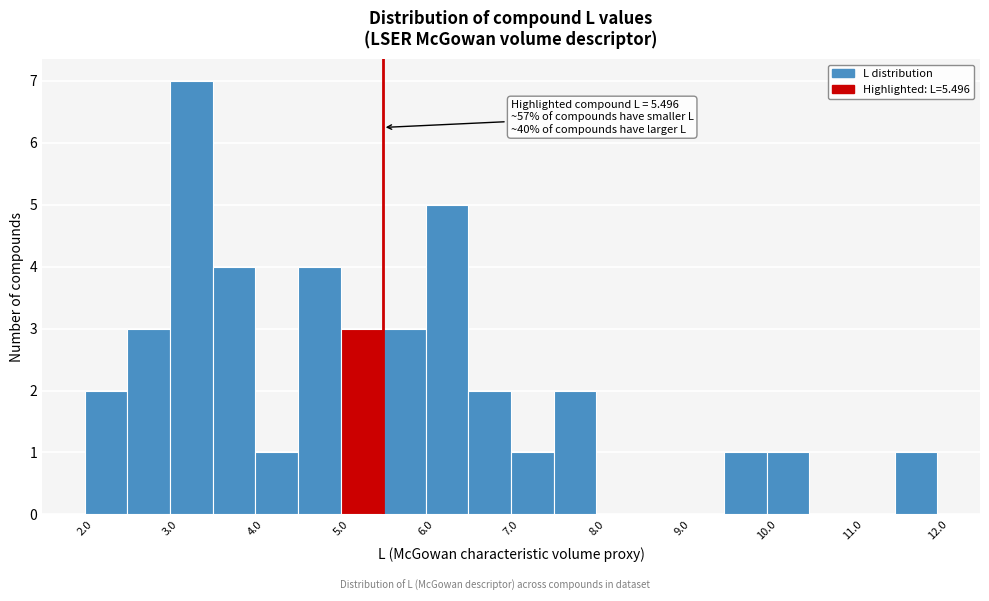

Which range on the x-axis has the tallest bar?

3.0 to 3.5